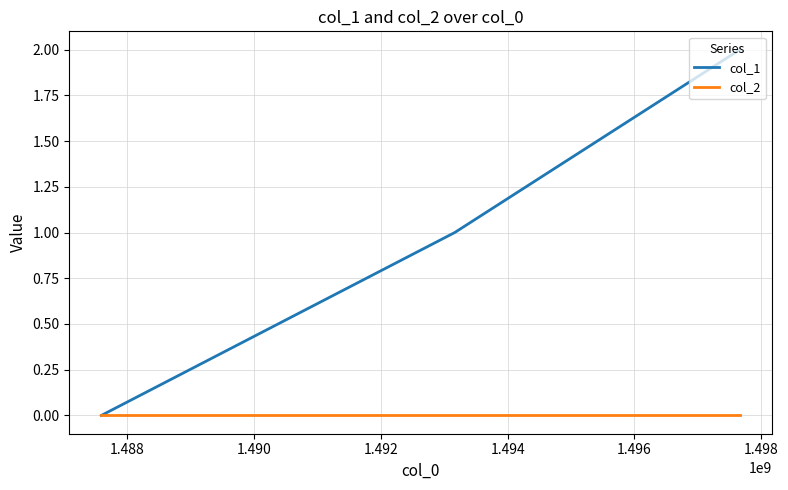

List the series in order of their overall mean, highest first.

col_1, col_2